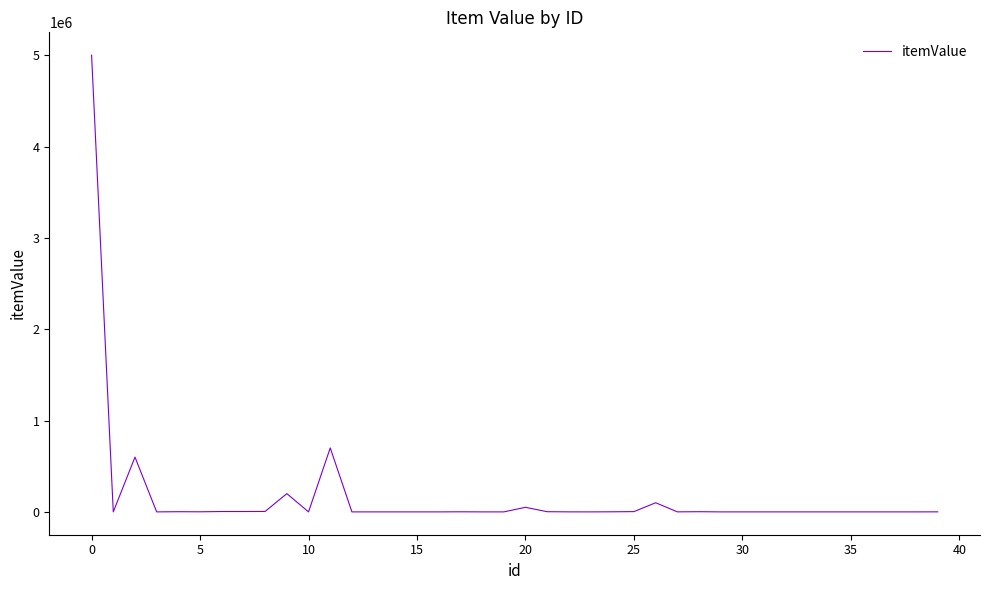

What is the greatest value displayed?

5000000